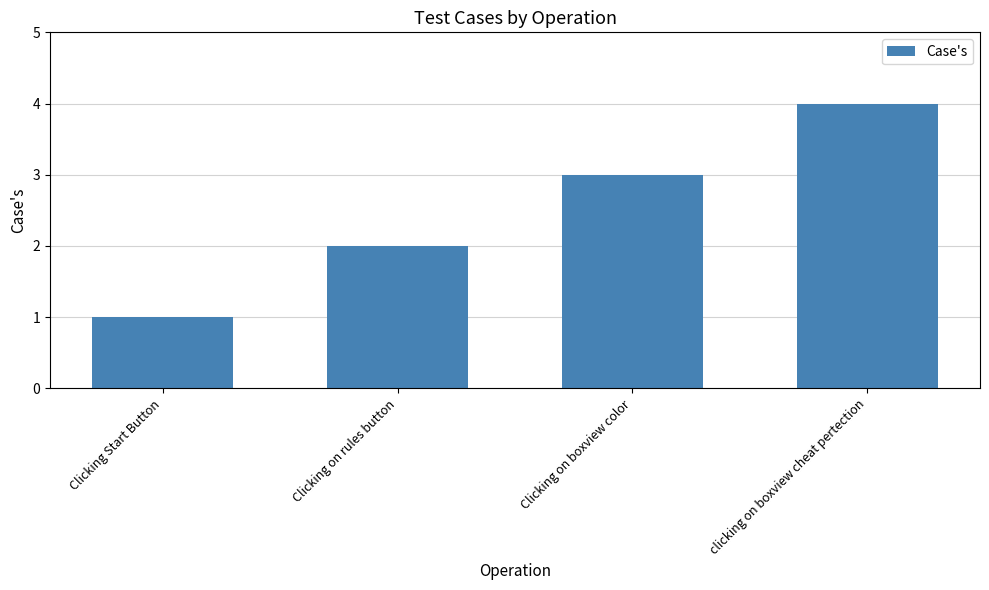

The value at clicking on boxview cheat pertection is 4. True or false?

True